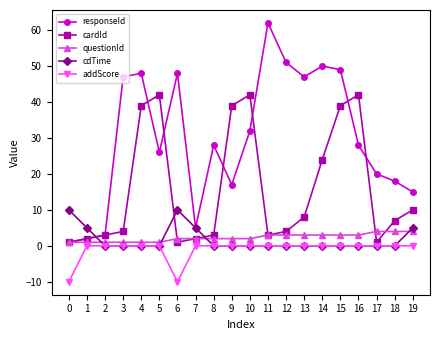

Which category has the highest value across all series?

11